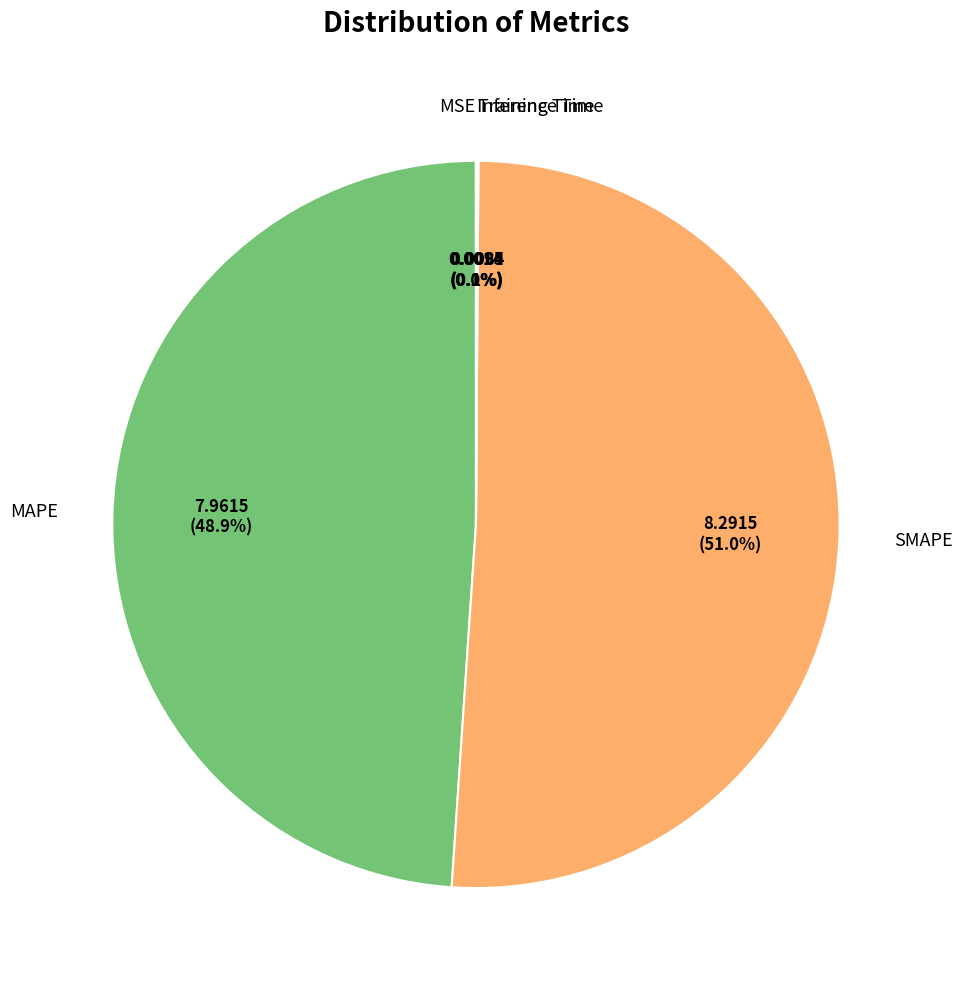

Does any single category account for the majority?

Yes